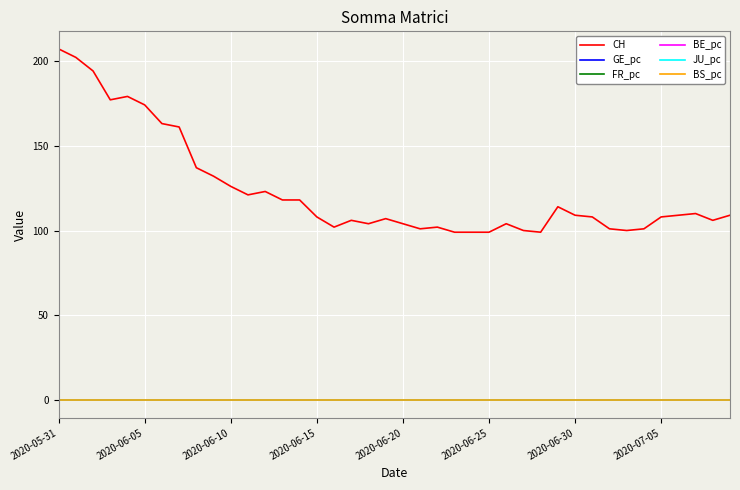

What is the maximum value shown in the chart?

207.0